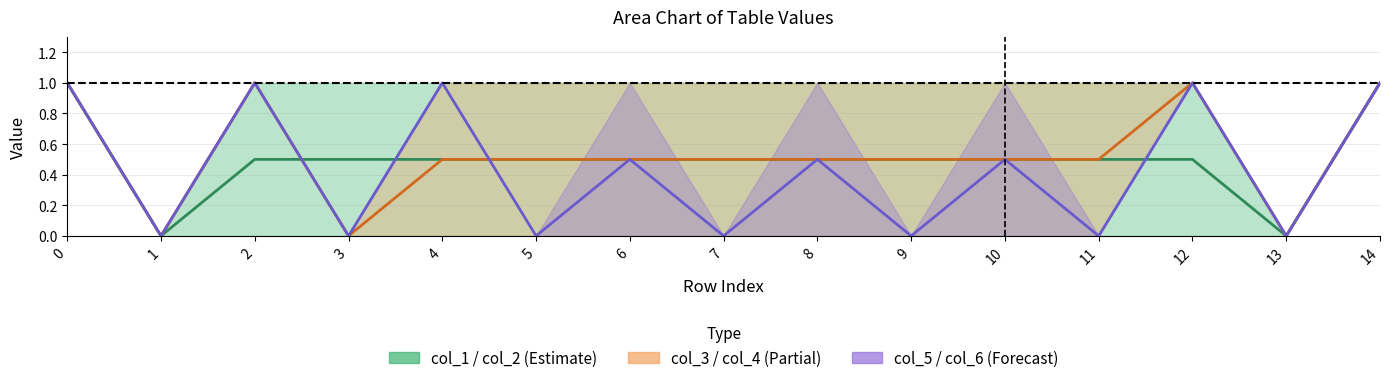

How many data points in col_5 & col_6 mid are above 0?

8